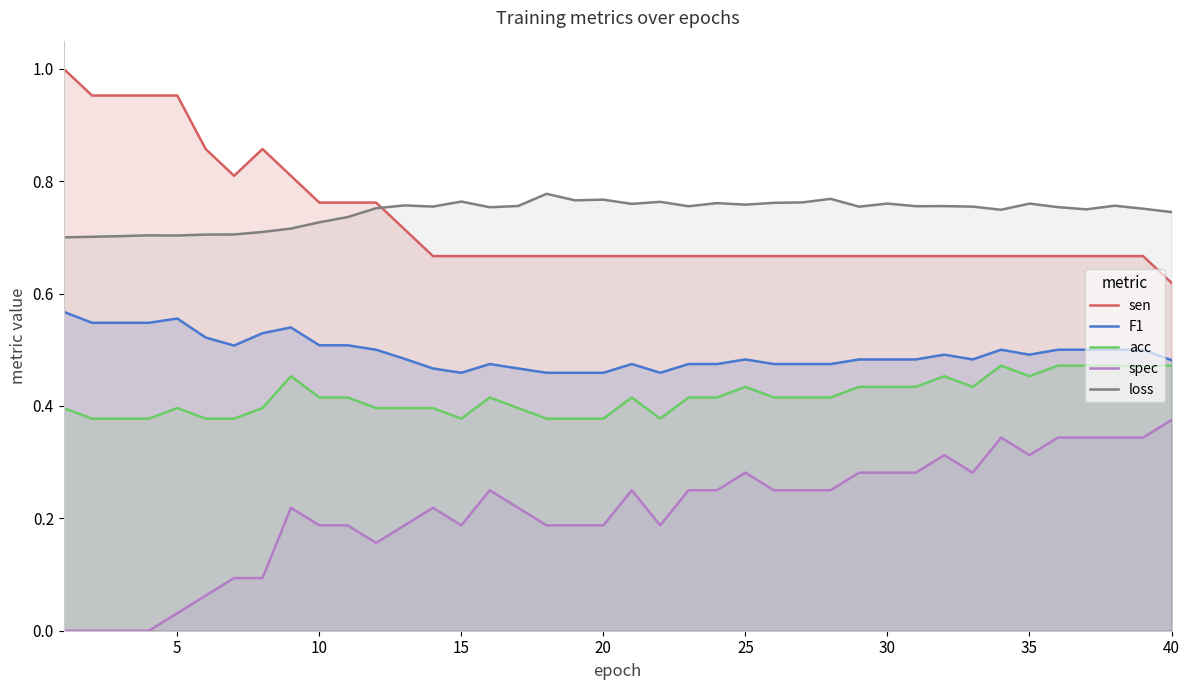

Reading left to right, list all the values displayed in this chart.

sen: 1.0	1.0	1.0	1.0	1.0	0.9	0.8	0.9	0.8	0.8	0.8	0.8	0.7	0.7	0.7	0.7	0.7	0.7	0.7	0.7	0.7	0.7	0.7	0.7	0.7	0.7	0.7	0.7	0.7	0.7	0.7	0.7	0.7	0.7	0.7	0.7	0.7	0.7	0.7	0.6
F1: 0.6	0.5	0.5	0.5	0.6	0.5	0.5	0.5	0.5	0.5	0.5	0.5	0.5	0.5	0.5	0.5	0.5	0.5	0.5	0.5	0.5	0.5	0.5	0.5	0.5	0.5	0.5	0.5	0.5	0.5	0.5	0.5	0.5	0.5	0.5	0.5	0.5	0.5	0.5	0.5
acc: 0.4	0.4	0.4	0.4	0.4	0.4	0.4	0.4	0.5	0.4	0.4	0.4	0.4	0.4	0.4	0.4	0.4	0.4	0.4	0.4	0.4	0.4	0.4	0.4	0.4	0.4	0.4	0.4	0.4	0.4	0.4	0.5	0.4	0.5	0.5	0.5	0.5	0.5	0.5	0.5
spec: 0.0	0.0	0.0	0.0	0.0	0.1	0.1	0.1	0.2	0.2	0.2	0.2	0.2	0.2	0.2	0.2	0.2	0.2	0.2	0.2	0.2	0.2	0.2	0.2	0.3	0.2	0.2	0.2	0.3	0.3	0.3	0.3	0.3	0.3	0.3	0.3	0.3	0.3	0.3	0.4
loss: 0.7	0.7	0.7	0.7	0.7	0.7	0.7	0.7	0.7	0.7	0.7	0.8	0.8	0.8	0.8	0.8	0.8	0.8	0.8	0.8	0.8	0.8	0.8	0.8	0.8	0.8	0.8	0.8	0.8	0.8	0.8	0.8	0.8	0.7	0.8	0.8	0.7	0.8	0.8	0.7